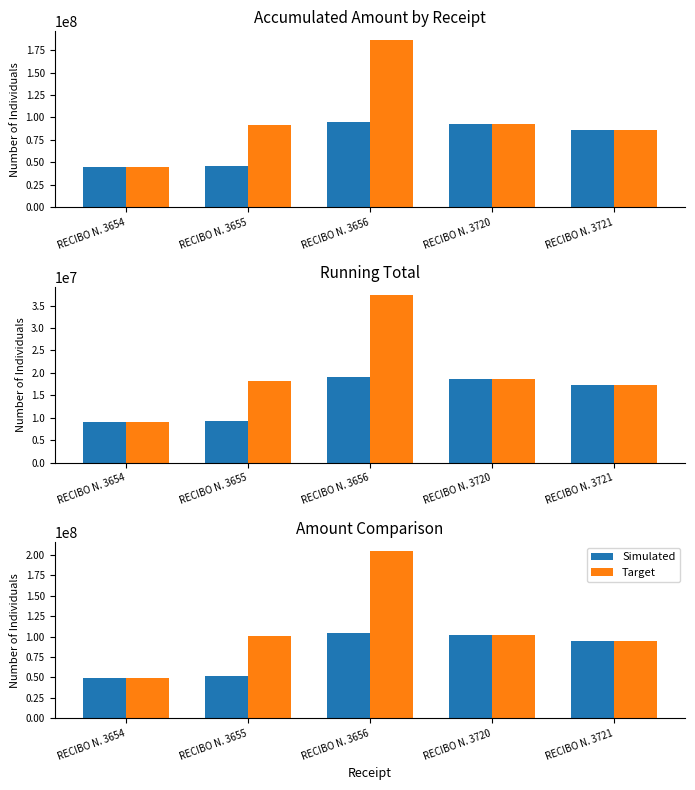

What is the sum of the Simulated values at RECIBO N. 3721 and RECIBO N. 3655?

145966063.1